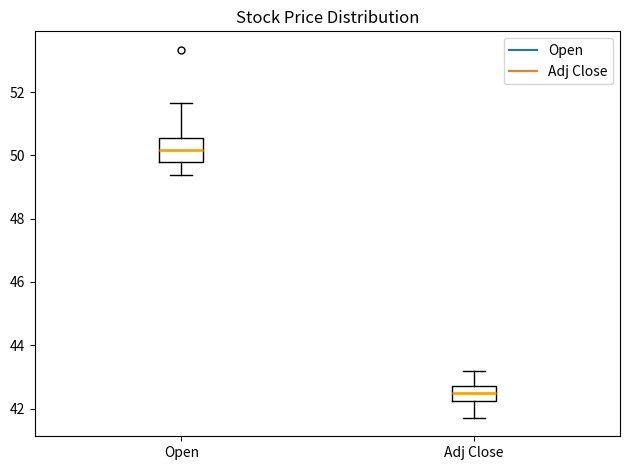

Which box has the highest median line?

Open